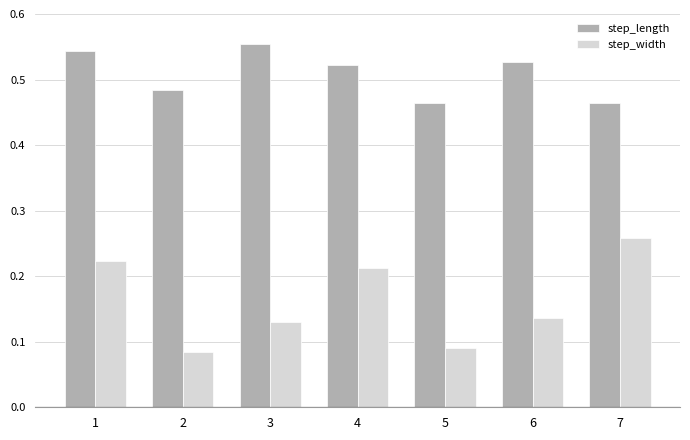

How many step_width values are between 0 and 1?

7